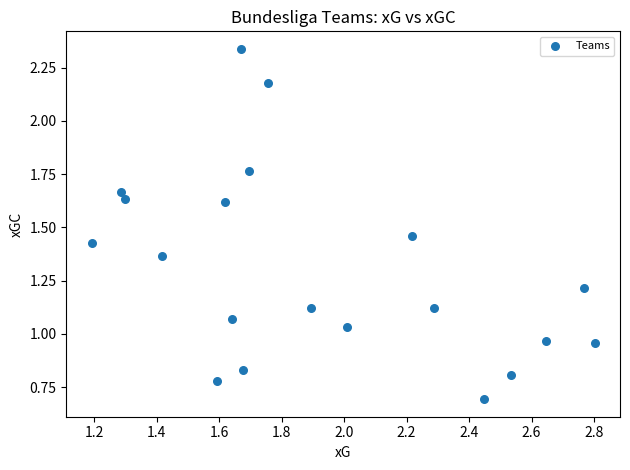

Count the number of points in this scatter plot.

20